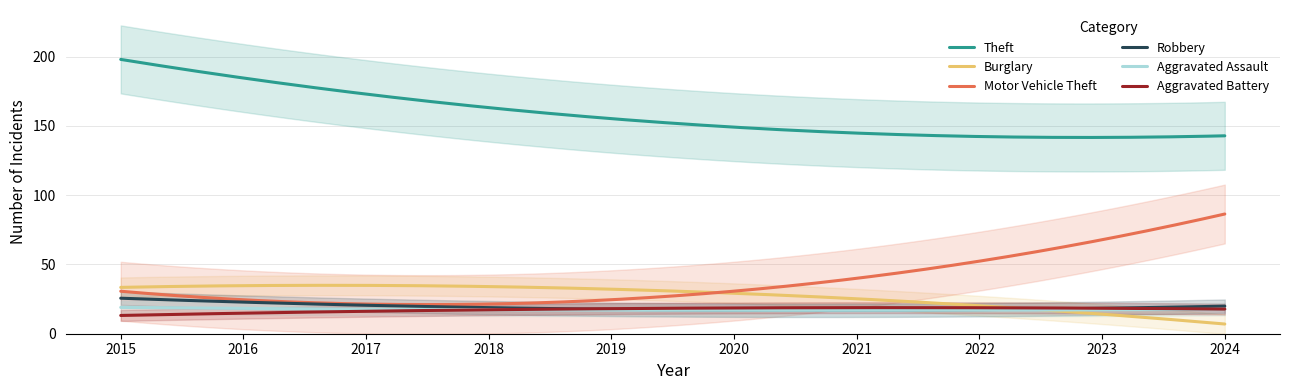

What is the minimum value for Aggravated Battery?

13.2